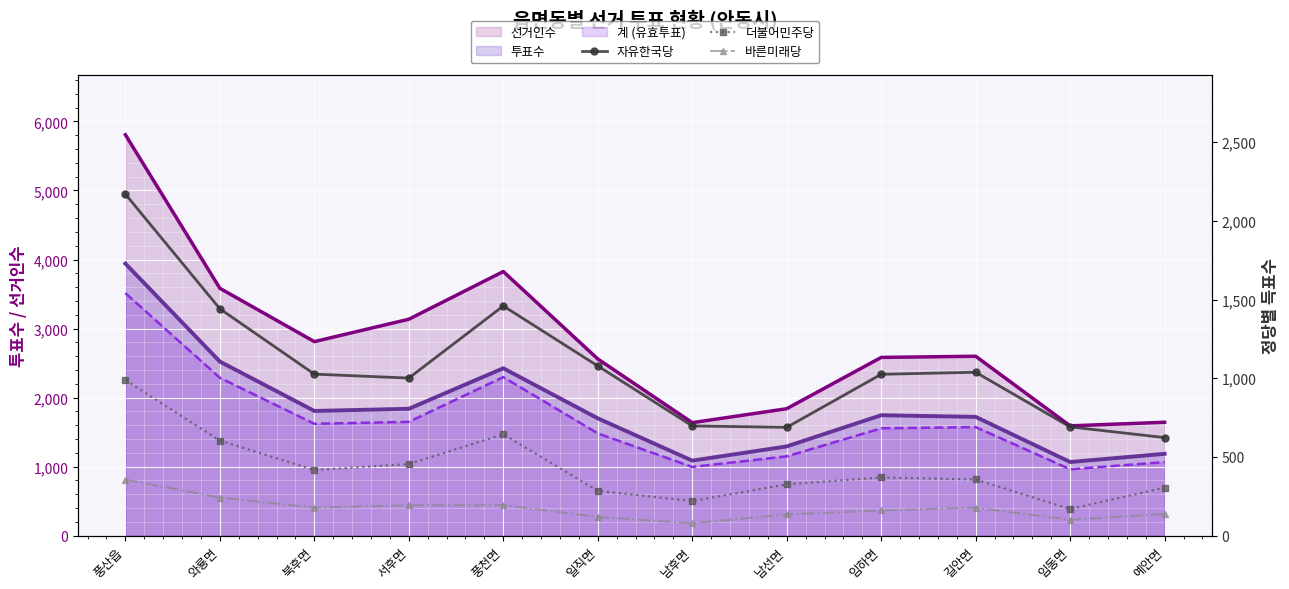

At which label does 자유한국당 first exceed 1026?

풍산읍